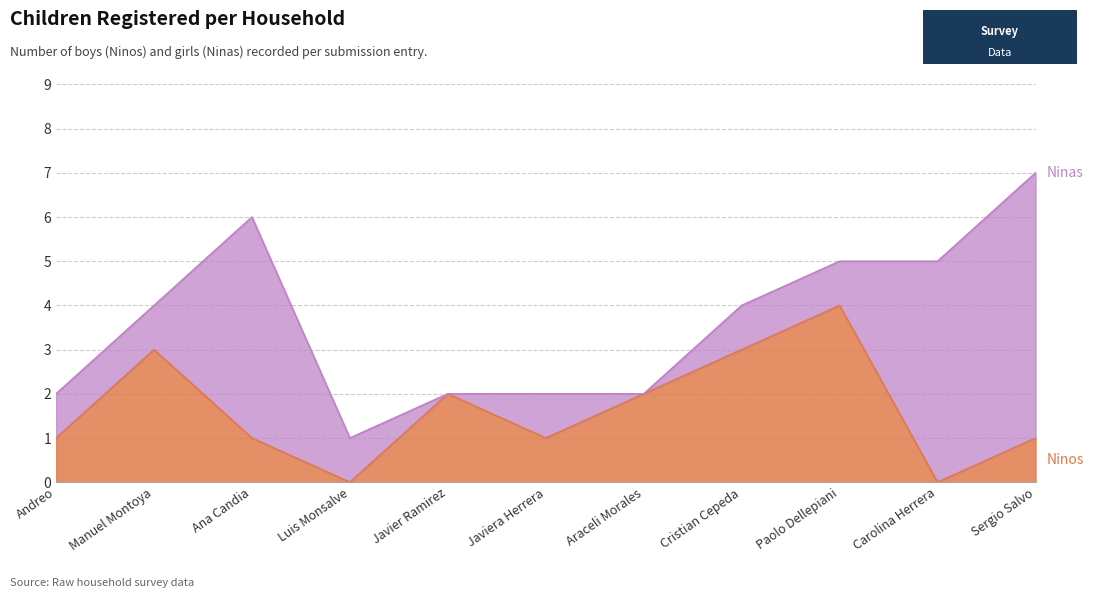

True or false: the data shows 2 at Ana Candia.

False